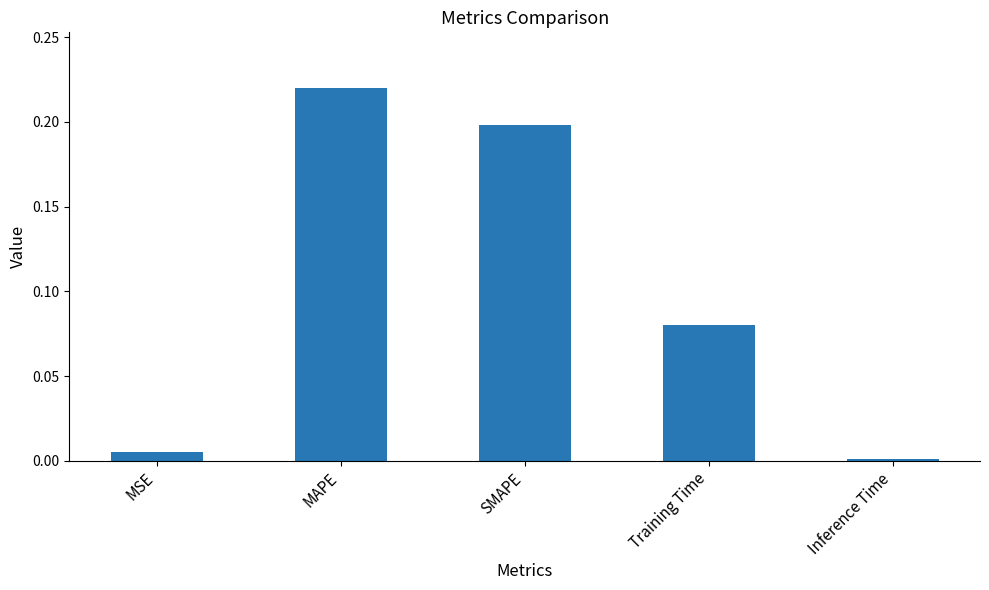

Is it true that the value at MSE is 0.0?

True